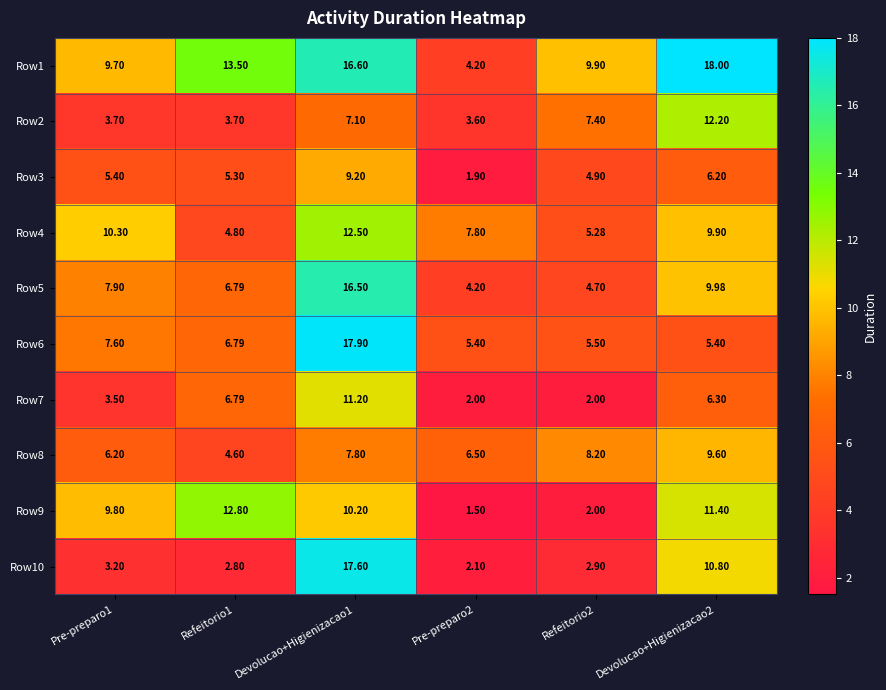

Reading left to right, transcribe all the data shown in this chart.

Row1: Pre-preparo1=9.7	Refeitorio1=13.5	Devolucao+Higienizacao1=16.6	Pre-preparo2=4.2	Refeitorio2=9.9	Devolucao+Higienizacao2=18.0
Row2: Pre-preparo1=3.7	Refeitorio1=3.7	Devolucao+Higienizacao1=7.1	Pre-preparo2=3.6	Refeitorio2=7.4	Devolucao+Higienizacao2=12.2
Row3: Pre-preparo1=5.4	Refeitorio1=5.3	Devolucao+Higienizacao1=9.2	Pre-preparo2=1.9	Refeitorio2=4.9	Devolucao+Higienizacao2=6.2
Row4: Pre-preparo1=10.3	Refeitorio1=4.8	Devolucao+Higienizacao1=12.5	Pre-preparo2=7.8	Refeitorio2=5.3	Devolucao+Higienizacao2=9.9
Row5: Pre-preparo1=7.9	Refeitorio1=6.8	Devolucao+Higienizacao1=16.5	Pre-preparo2=4.2	Refeitorio2=4.7	Devolucao+Higienizacao2=10.0
Row6: Pre-preparo1=7.6	Refeitorio1=6.8	Devolucao+Higienizacao1=17.9	Pre-preparo2=5.4	Refeitorio2=5.5	Devolucao+Higienizacao2=5.4
Row7: Pre-preparo1=3.5	Refeitorio1=6.8	Devolucao+Higienizacao1=11.2	Pre-preparo2=2.0	Refeitorio2=2.0	Devolucao+Higienizacao2=6.3
Row8: Pre-preparo1=6.2	Refeitorio1=4.6	Devolucao+Higienizacao1=7.8	Pre-preparo2=6.5	Refeitorio2=8.2	Devolucao+Higienizacao2=9.6
Row9: Pre-preparo1=9.8	Refeitorio1=12.8	Devolucao+Higienizacao1=10.2	Pre-preparo2=1.5	Refeitorio2=2.0	Devolucao+Higienizacao2=11.4
Row10: Pre-preparo1=3.2	Refeitorio1=2.8	Devolucao+Higienizacao1=17.6	Pre-preparo2=2.1	Refeitorio2=2.9	Devolucao+Higienizacao2=10.8